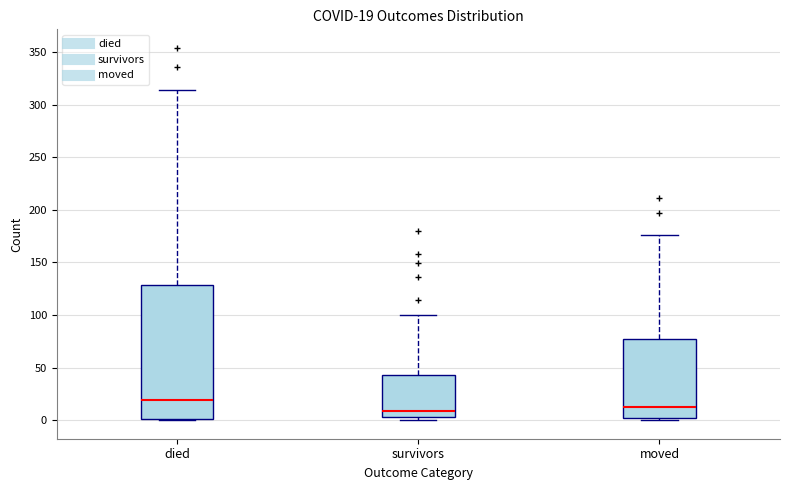

Which box's median line is the highest?

died